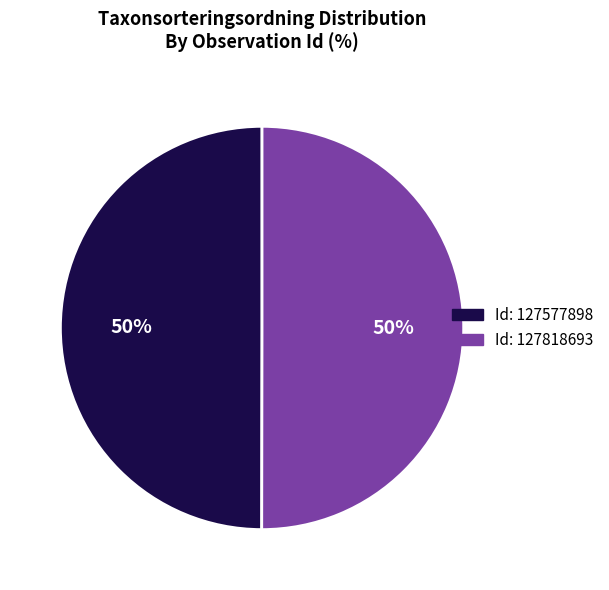

Rank the categories by value from highest to lowest.

127818693, 127577898